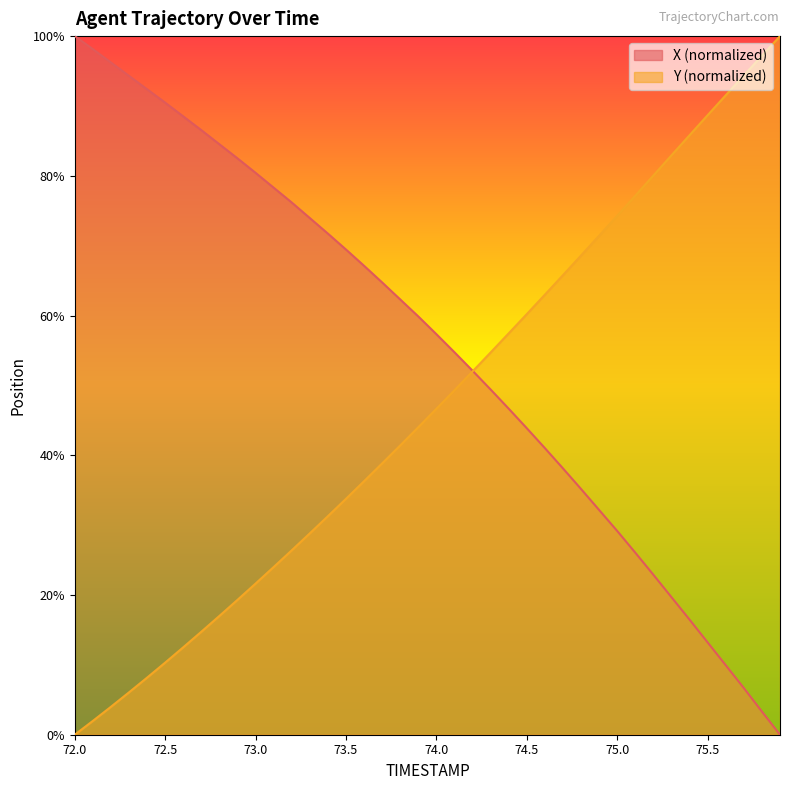

The X series shows 52.1 at 74.2. True or false?

True